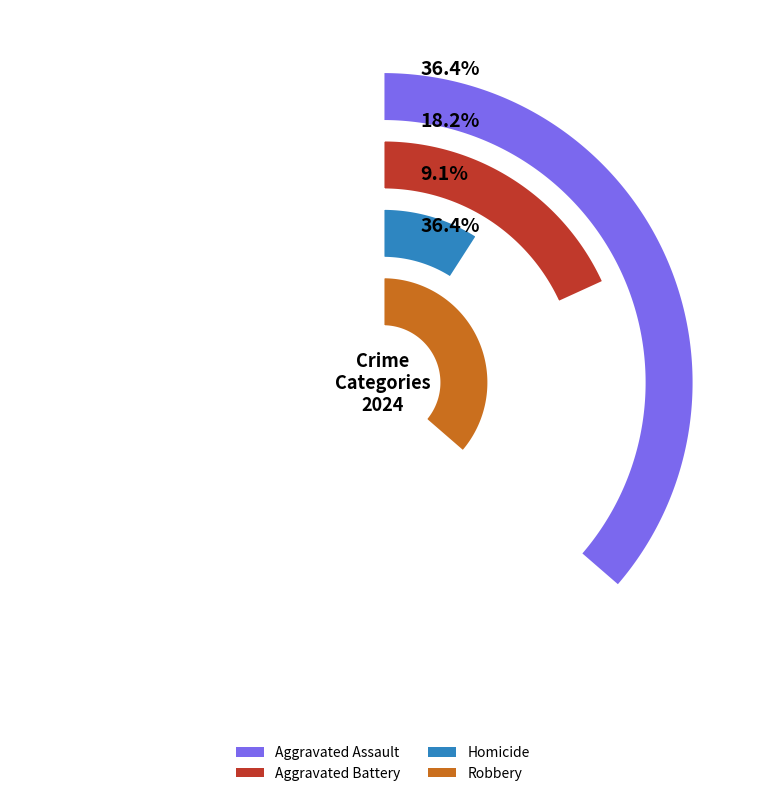

Does Aggravated Battery account for over 50% of the chart?

No